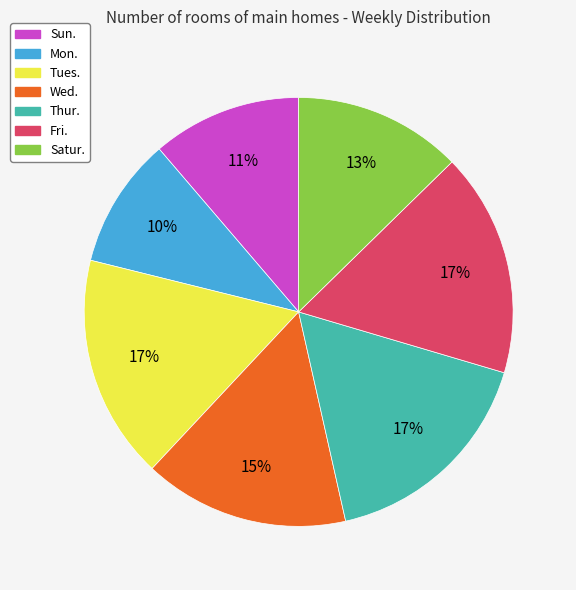

What is the ratio of the value at Thur. to the value at Satur.?

1.3